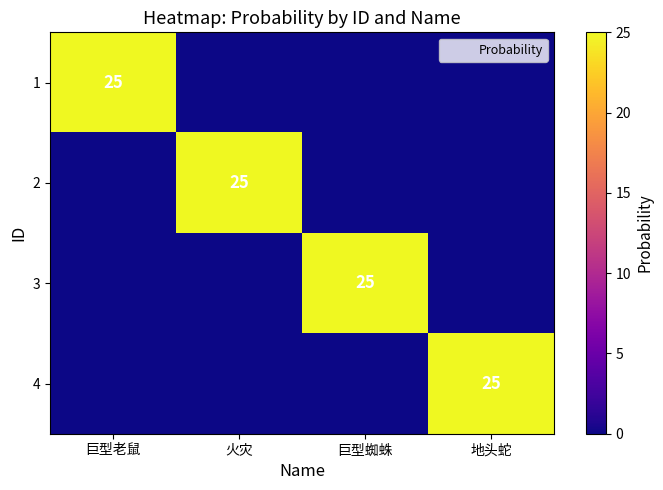

What is the maximum value shown in the chart?

25